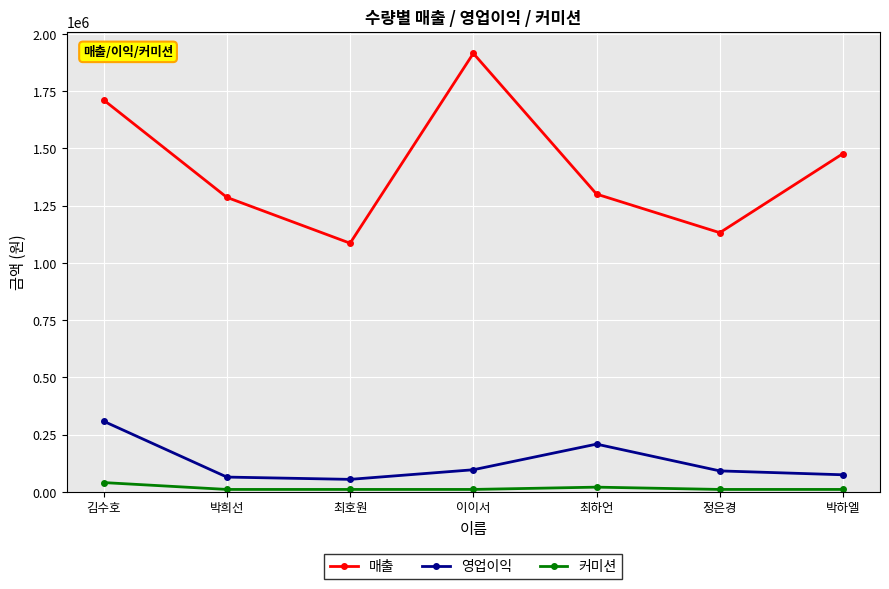

Does the chart have visible grid lines?

Yes